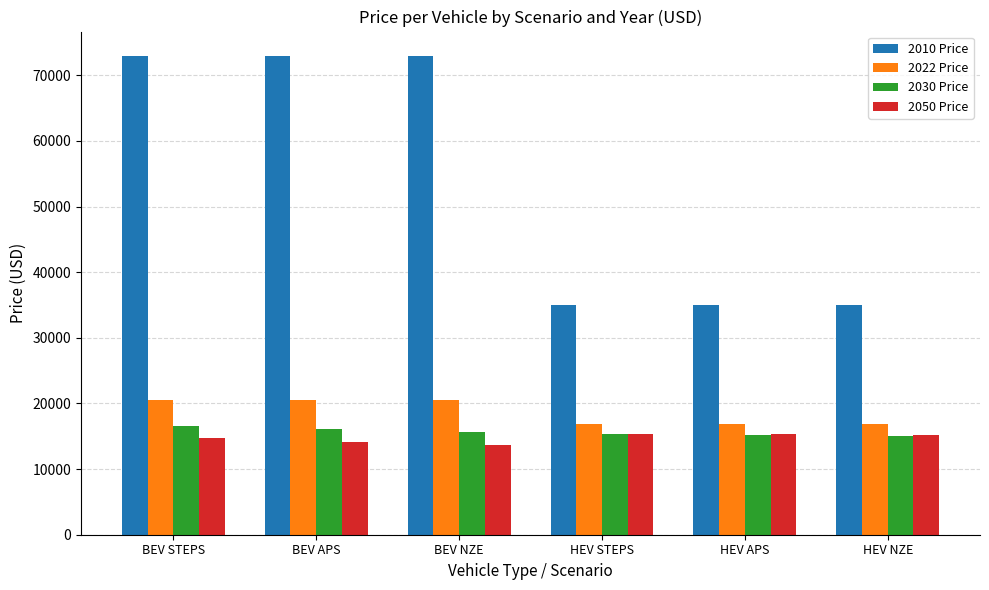

Which series has the widest spread of values?

2010 Price